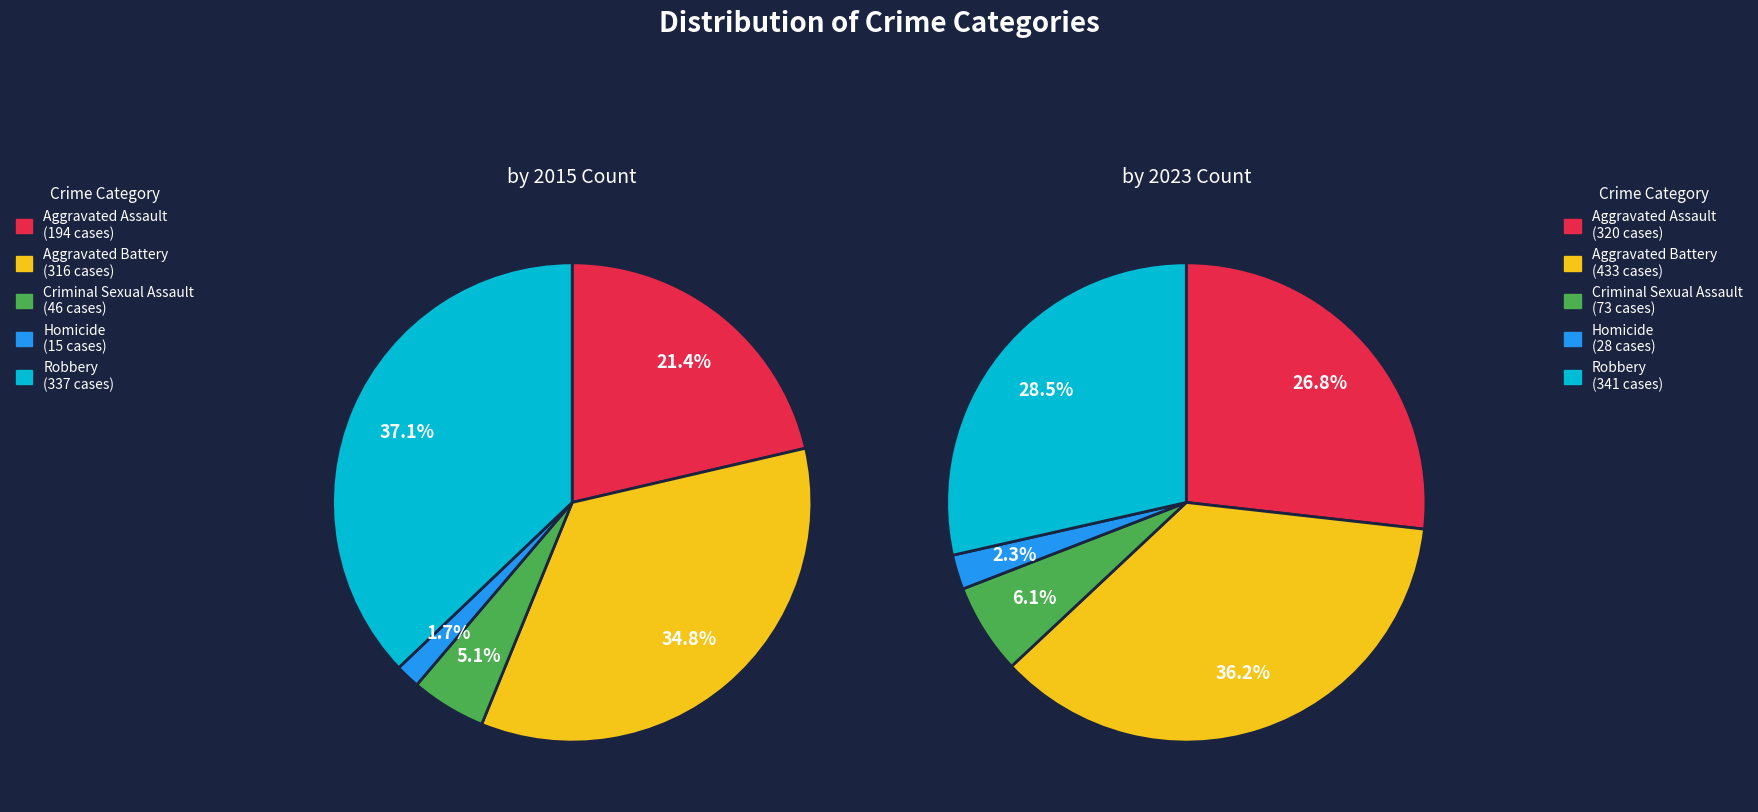

To the nearest percent, what is the combined percentage of Homicide and Aggravated Battery?

39%